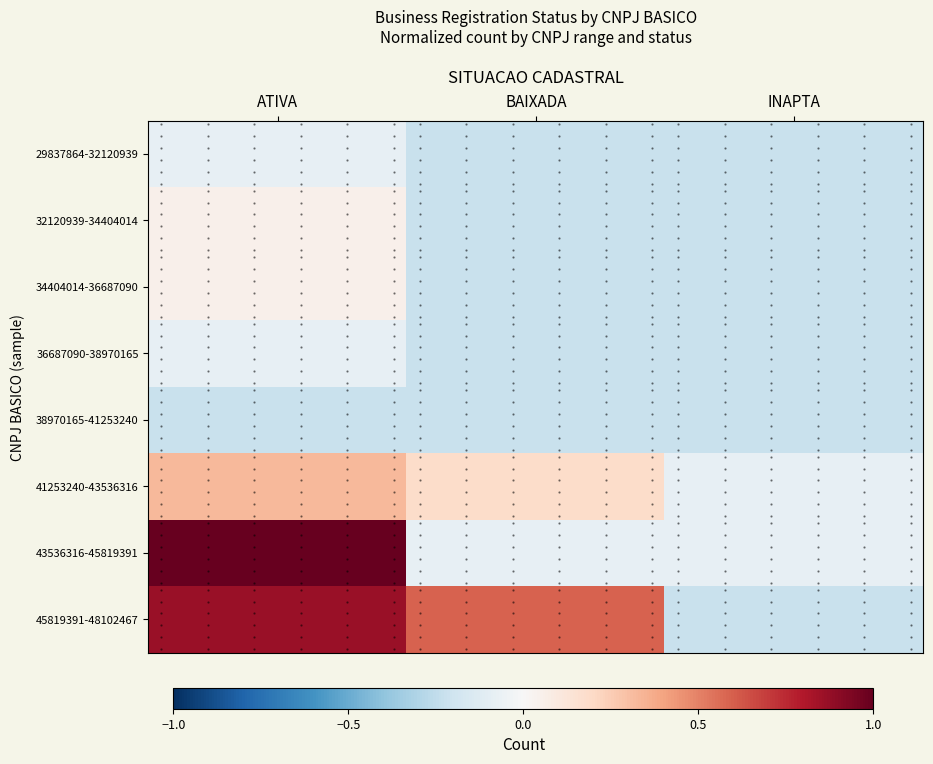

At which label is 43536316-45819391 closest to 0?

BAIXADA